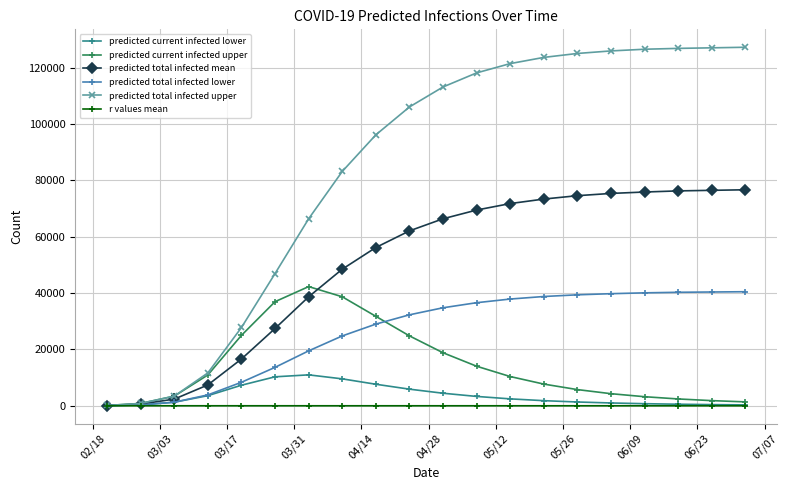

What is the difference between the second highest and second lowest values in the predicted total infected upper series?

126268.0